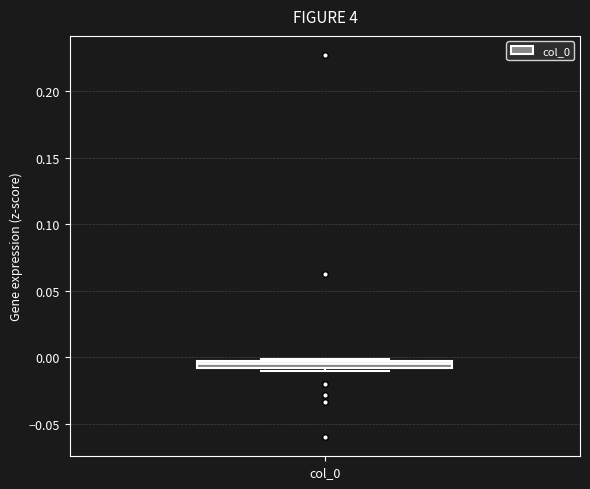

Where is the upper edge of the box for col_0 on the y-axis? The values are not printed on the chart, so give them approximately, as read against the axis.

0.000